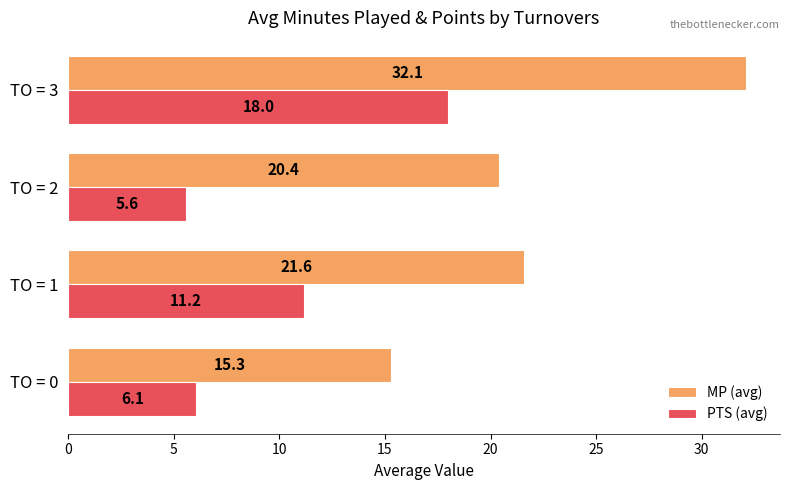

What is the difference between the second highest and second lowest values in the PTS (avg) series?

5.1